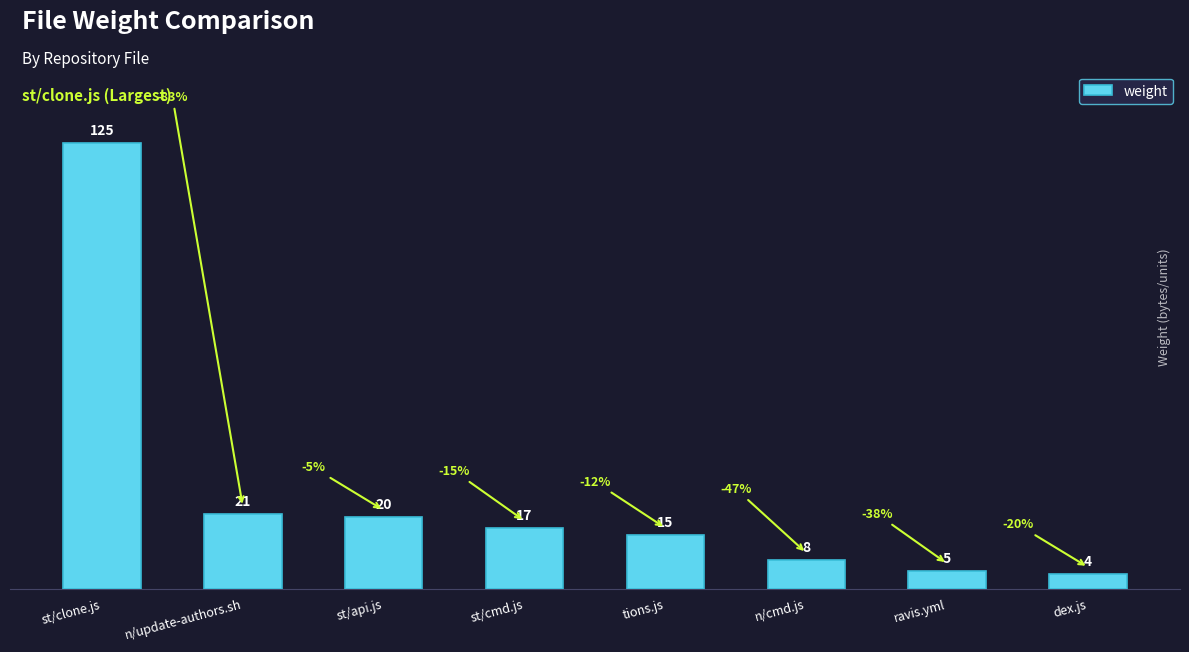

What is the change in value from st/api.js to n/cmd.js?

-12